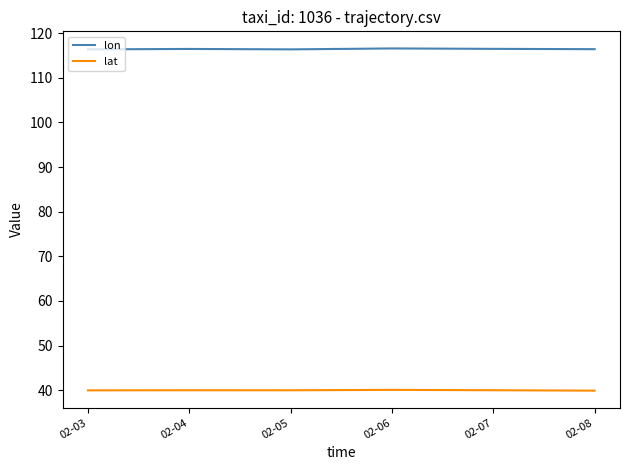

At 02-07, list the series in order from largest to smallest.

lon, lat